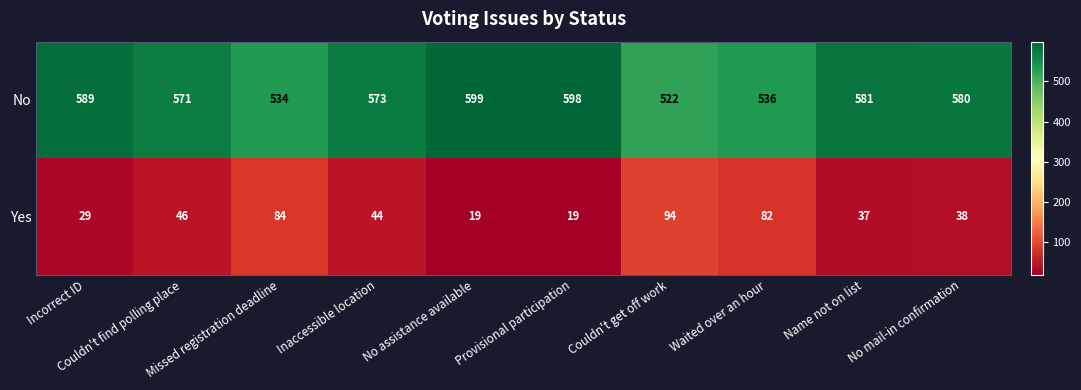

Which series has the largest range (max minus min)?

No